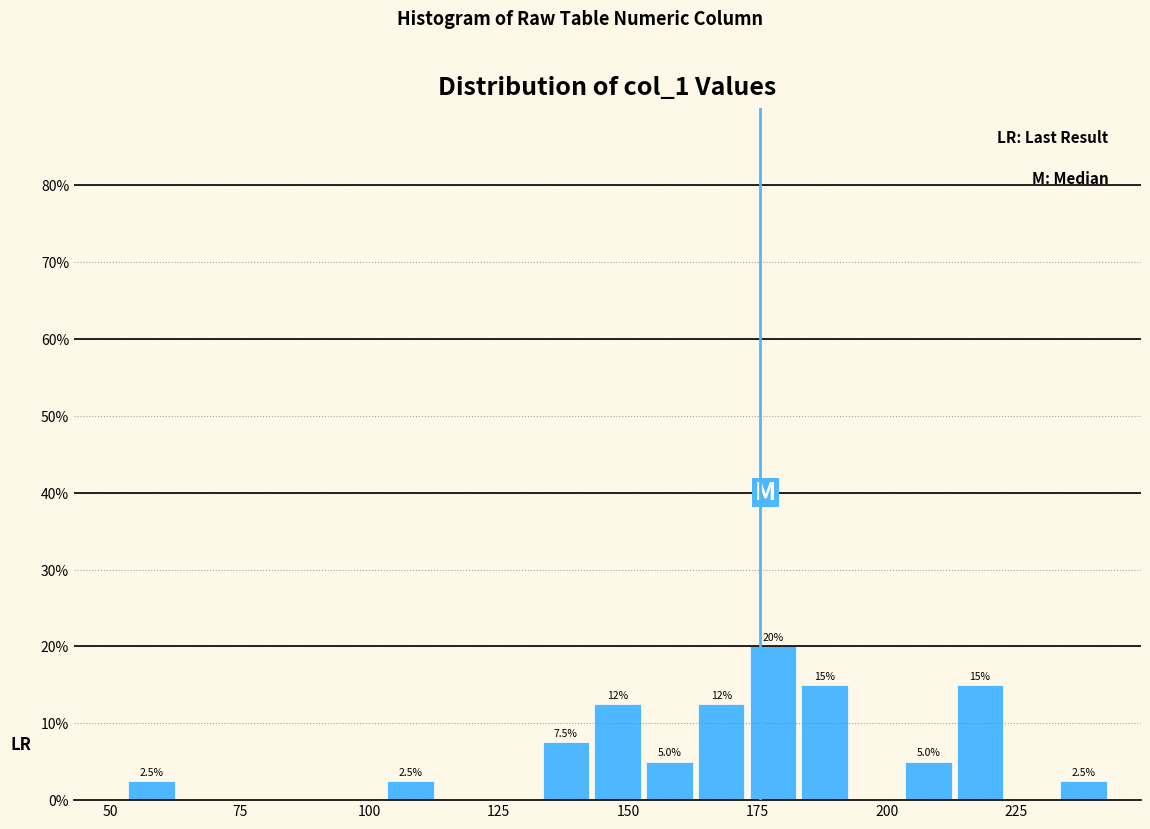

Around what value on the x-axis is the tallest bar? Give the approximate position of its centre, as read against the axis.

180